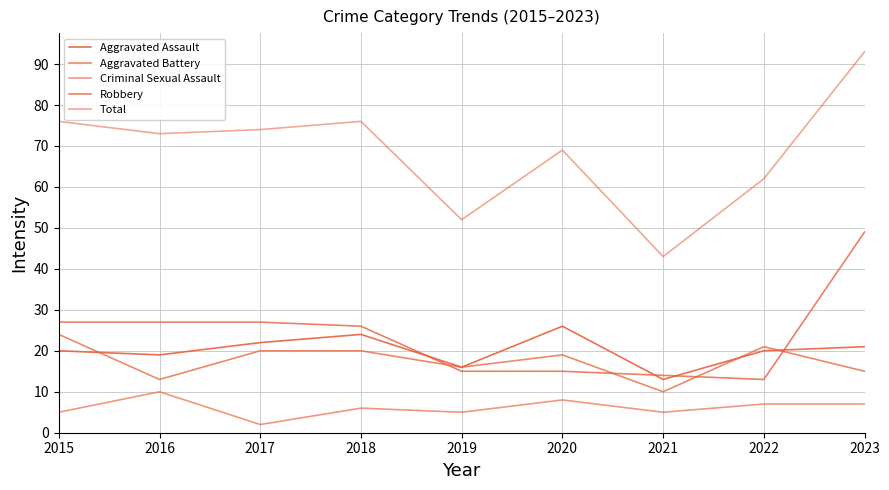

At how many categories does at least one series exceed 72?

5